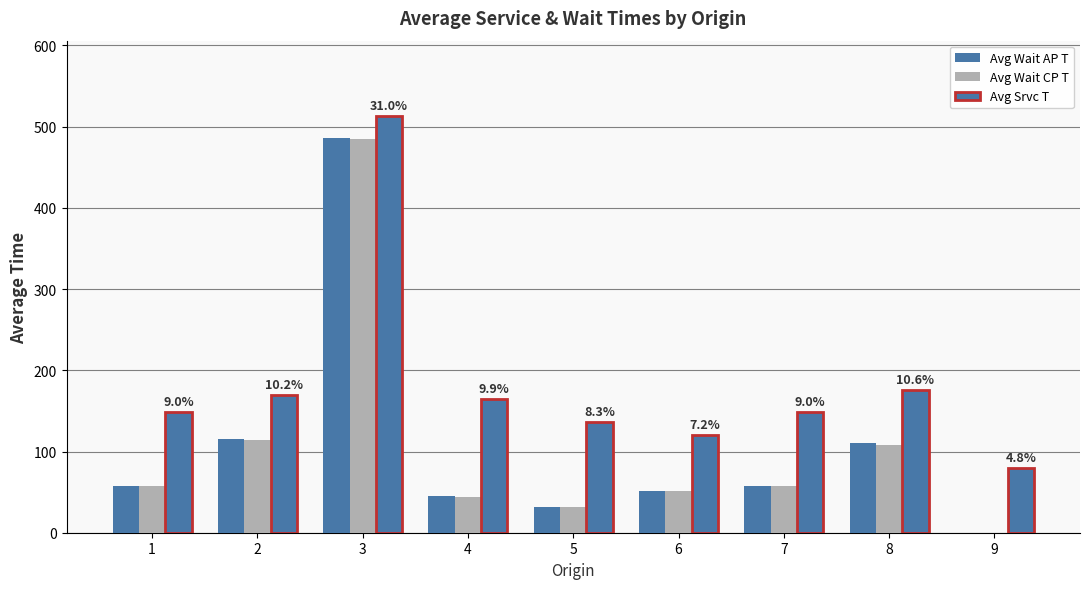

What is the maximum value shown in the chart?

513.5